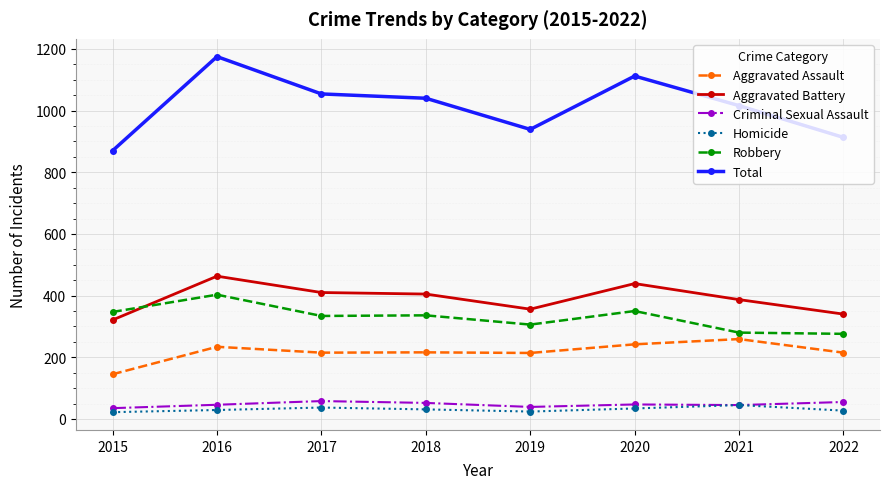

What is the average value of the Robbery series?

329